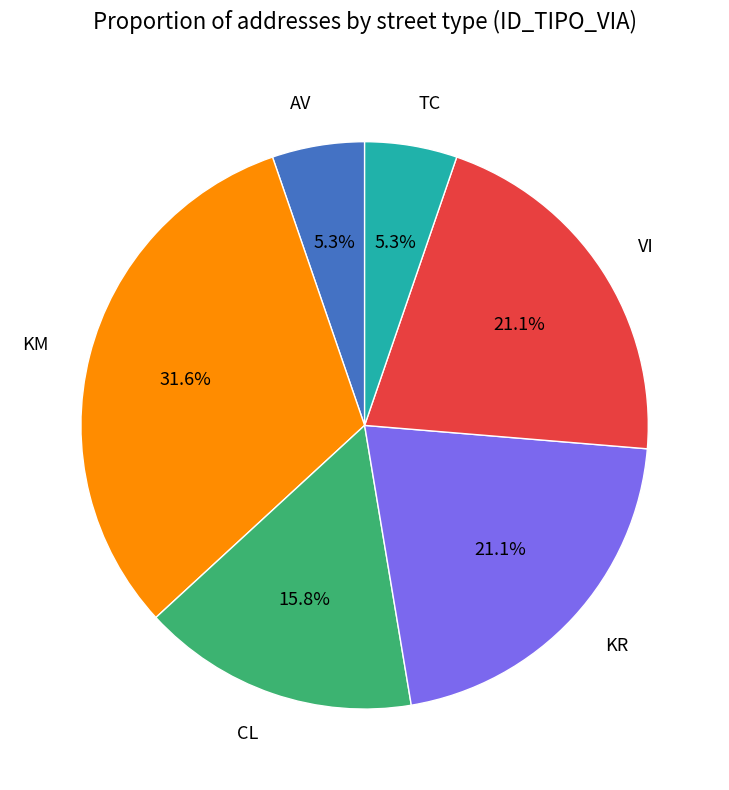

Is there a majority slice in this chart?

No